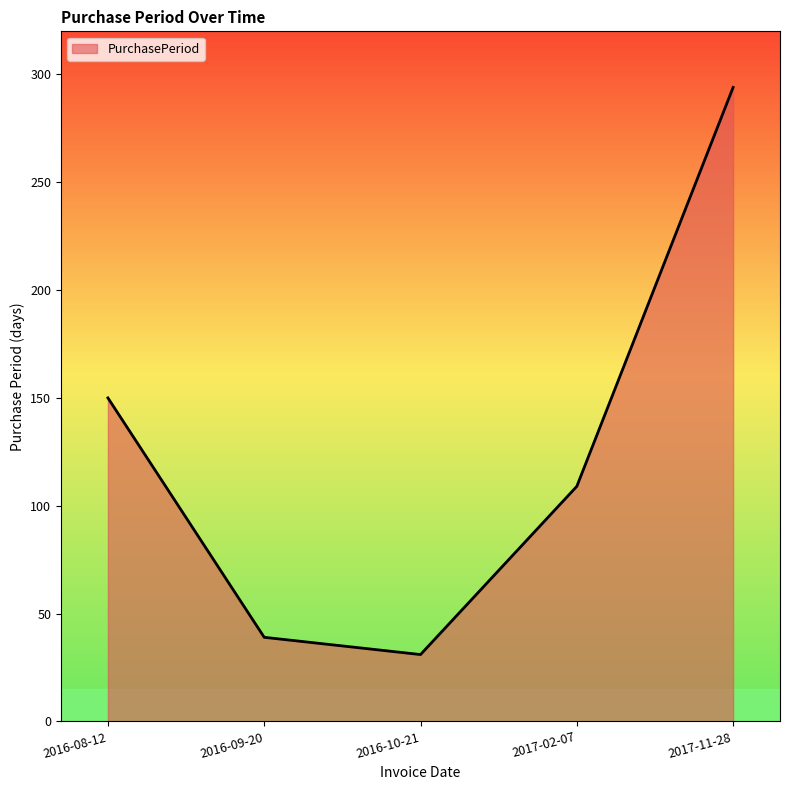

Reading right to left, what are all the values shown in this chart?

294	109	31	39	150